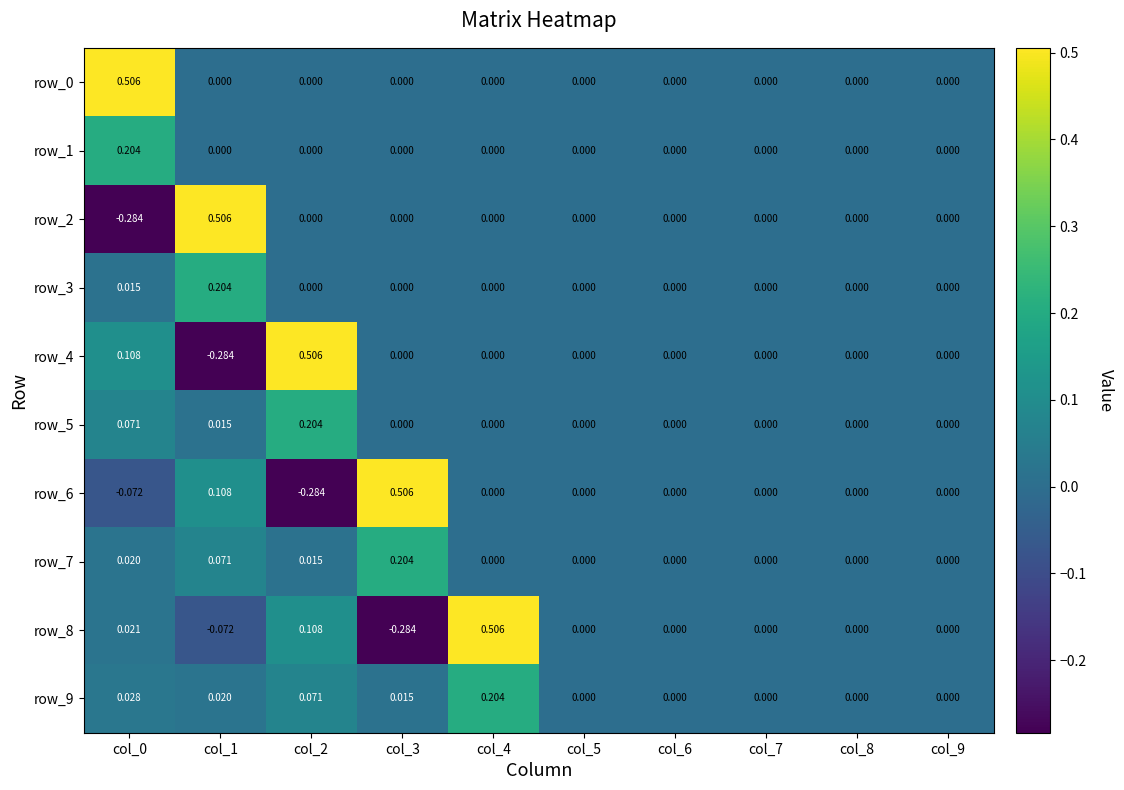

Which series changed the most between col_2 and col_9?

row_4